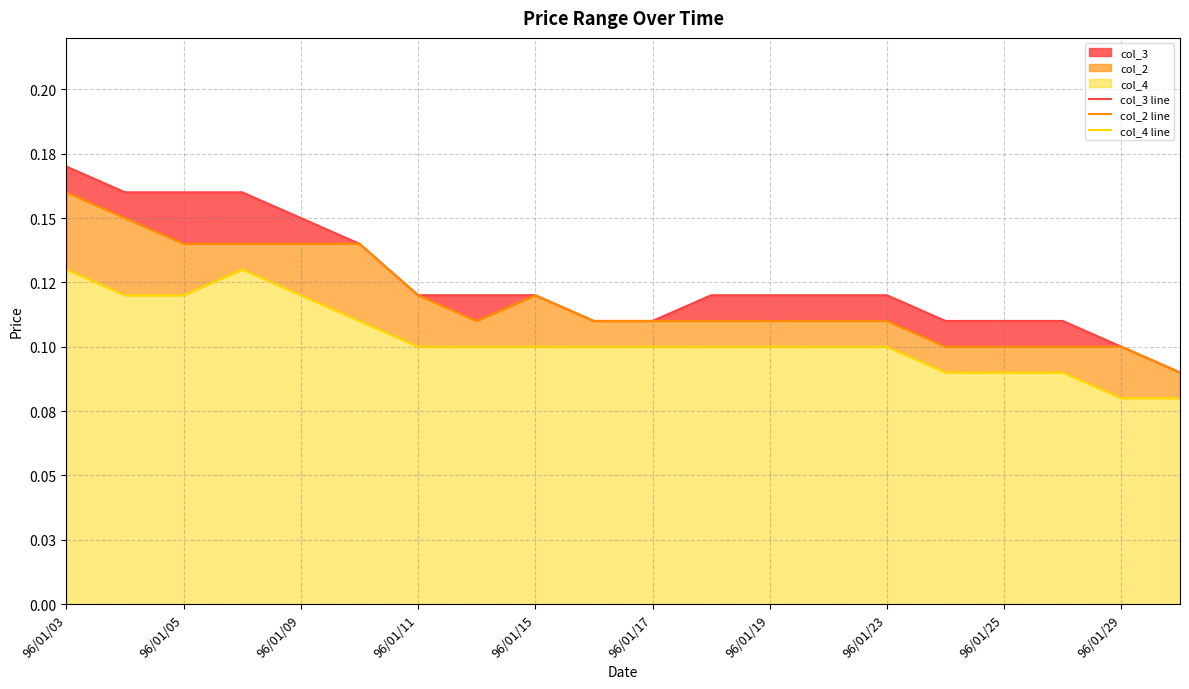

True or false: col_4 line has a value of 0.1 at 96/01/17.

False